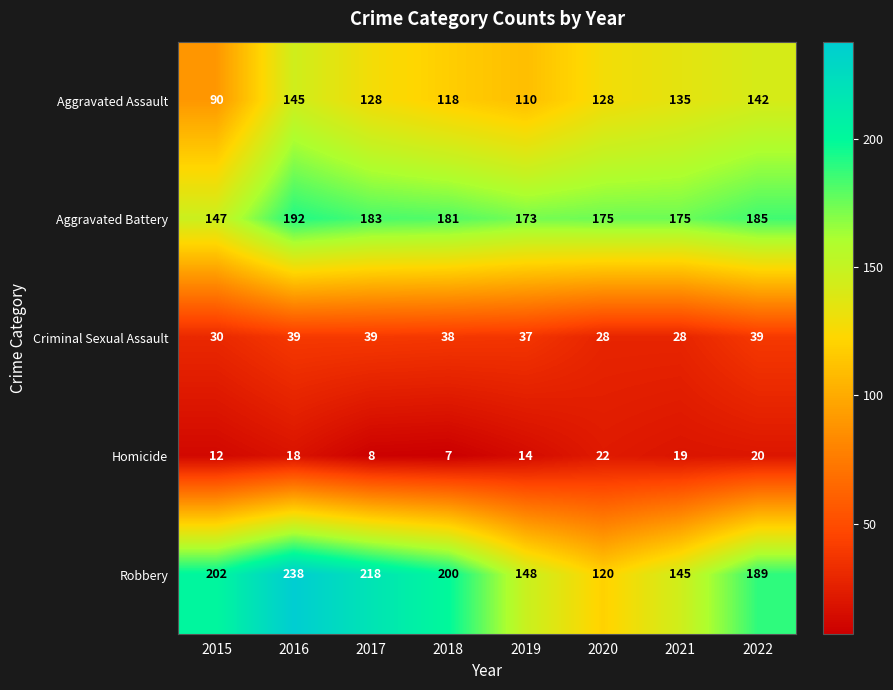

What value does the Robbery series have at 2016, to the nearest 5?

240